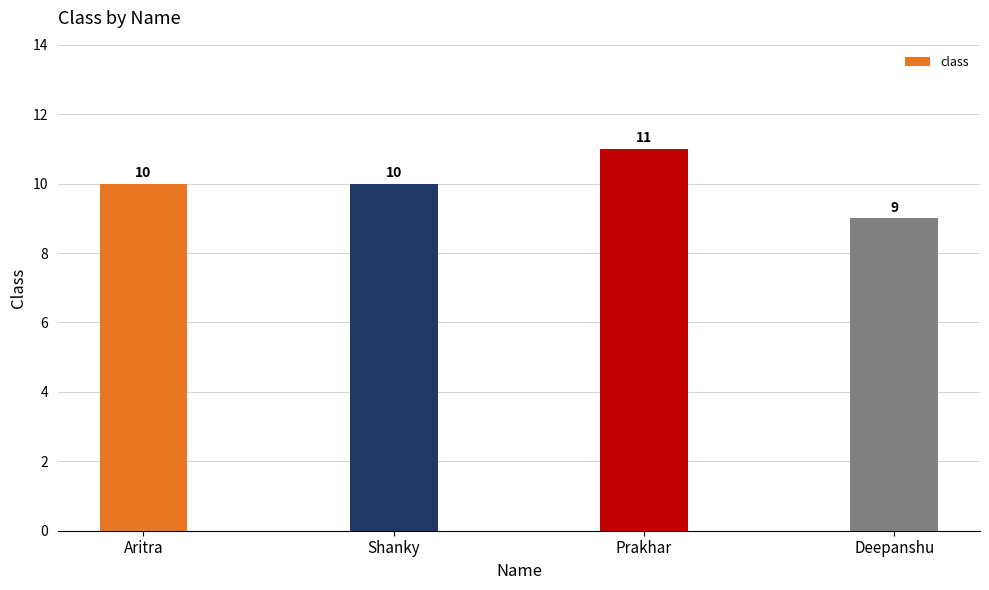

Reading left to right, transcribe all the data shown in this chart.

Aritra=10	Shanky=10	Prakhar=11	Deepanshu=9